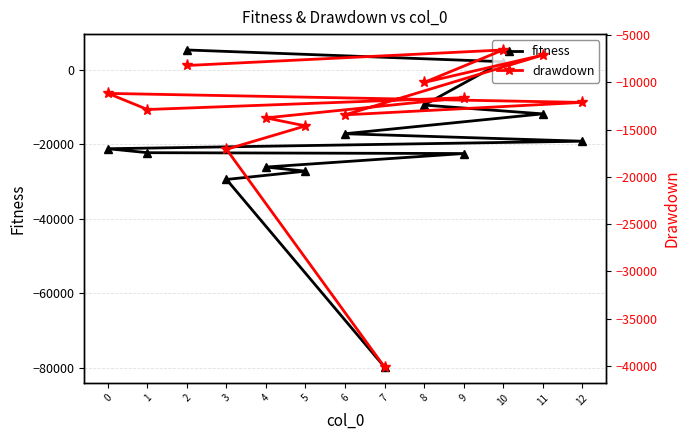

Is this an area chart (filled region under the line)?

No